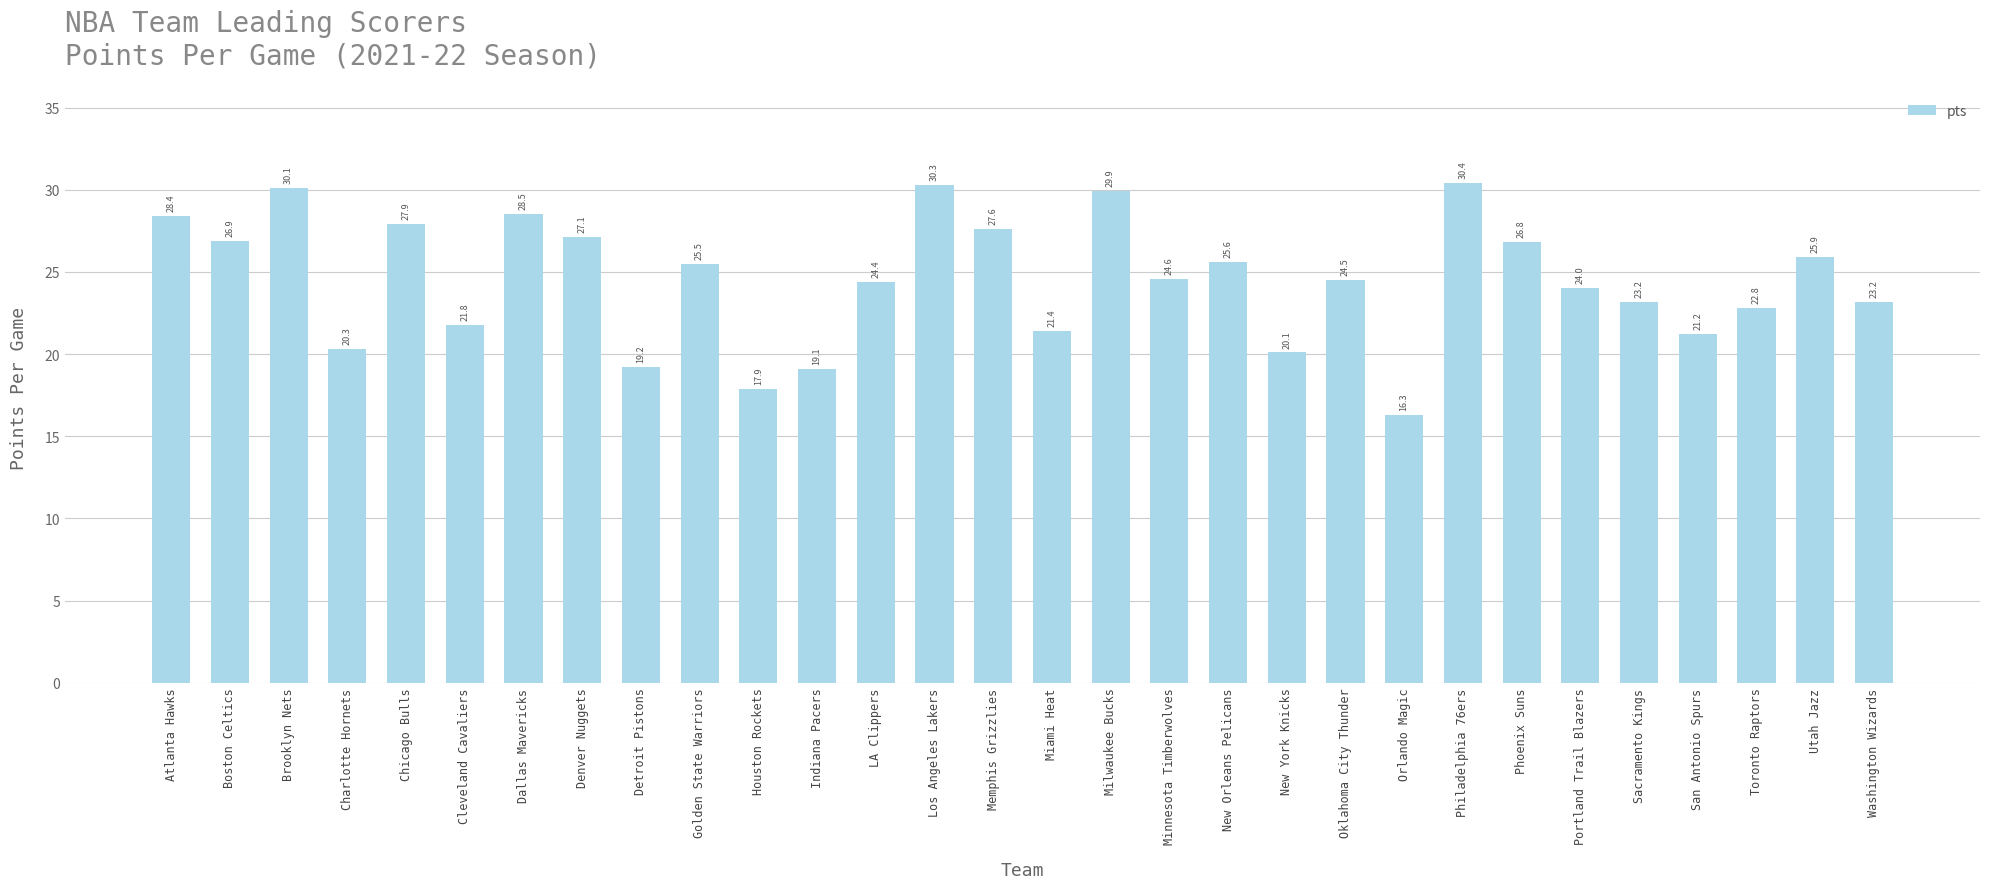

What is the label of the 16th bar from the left?

Miami Heat